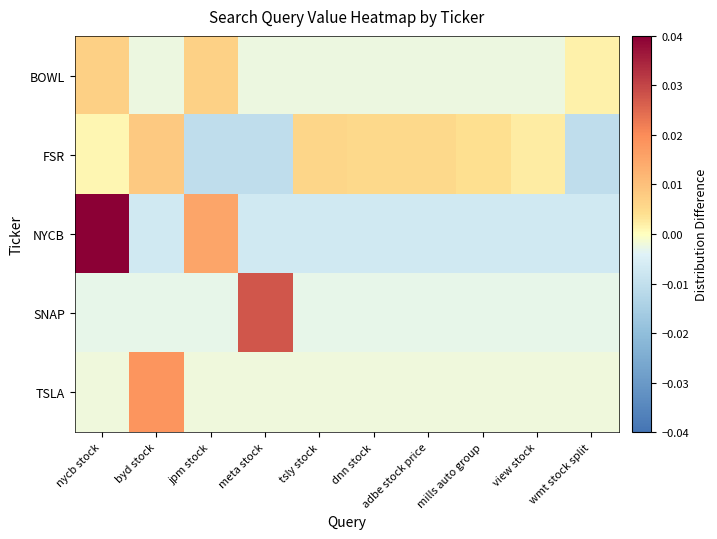

Between jpm stock and dnn stock, which is larger?

jpm stock